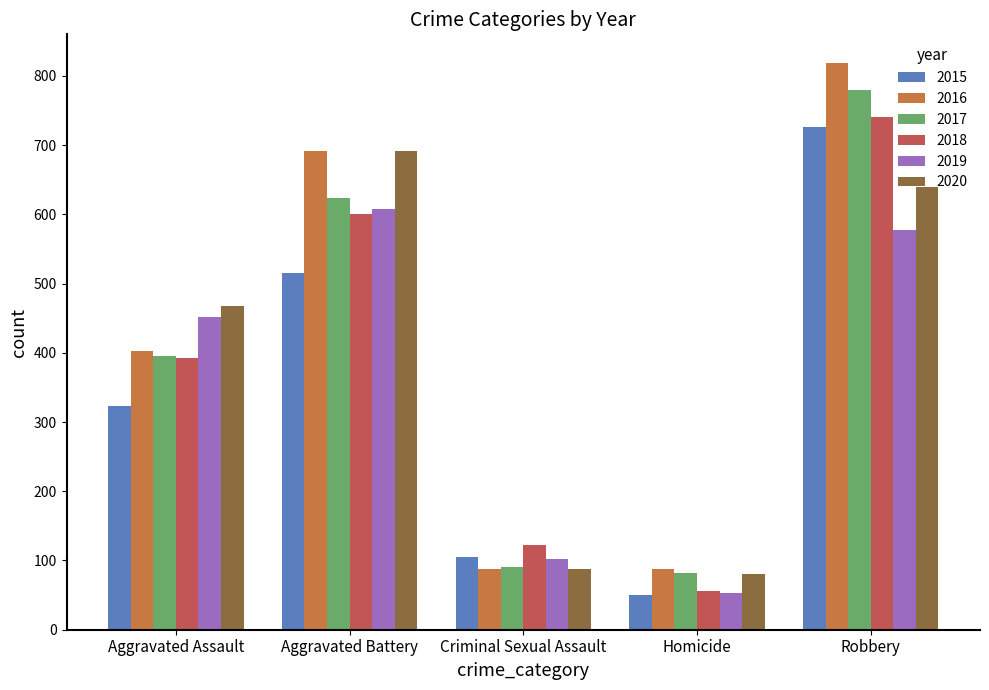

The 2016 series shows 121 at Homicide. True or false?

False